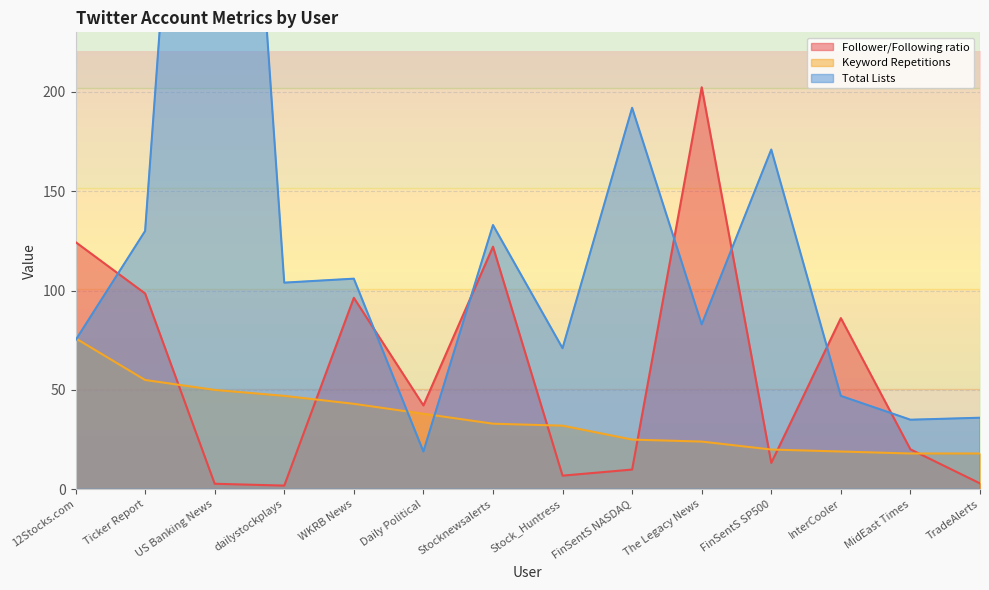

At how many categories does at least one series exceed 278?

1